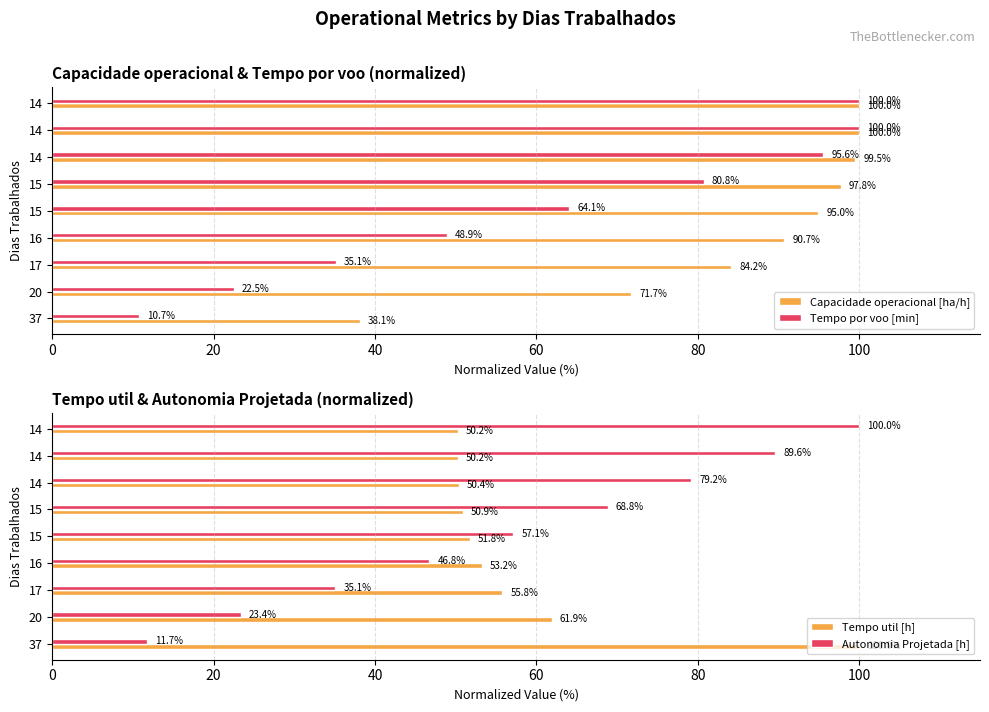

How many values in the Tempo por voo [min] series exceed 64?

5